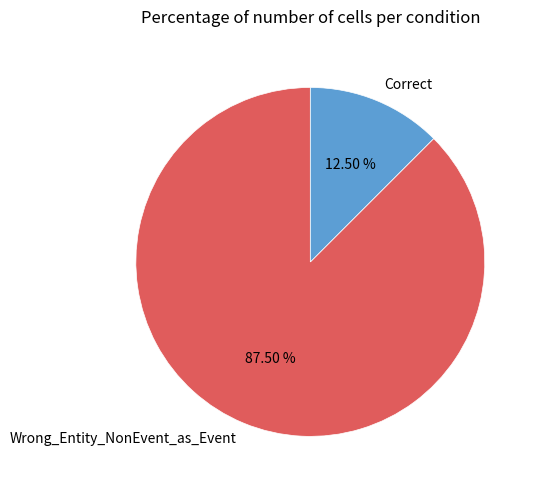

How many slices are in this pie chart?

2